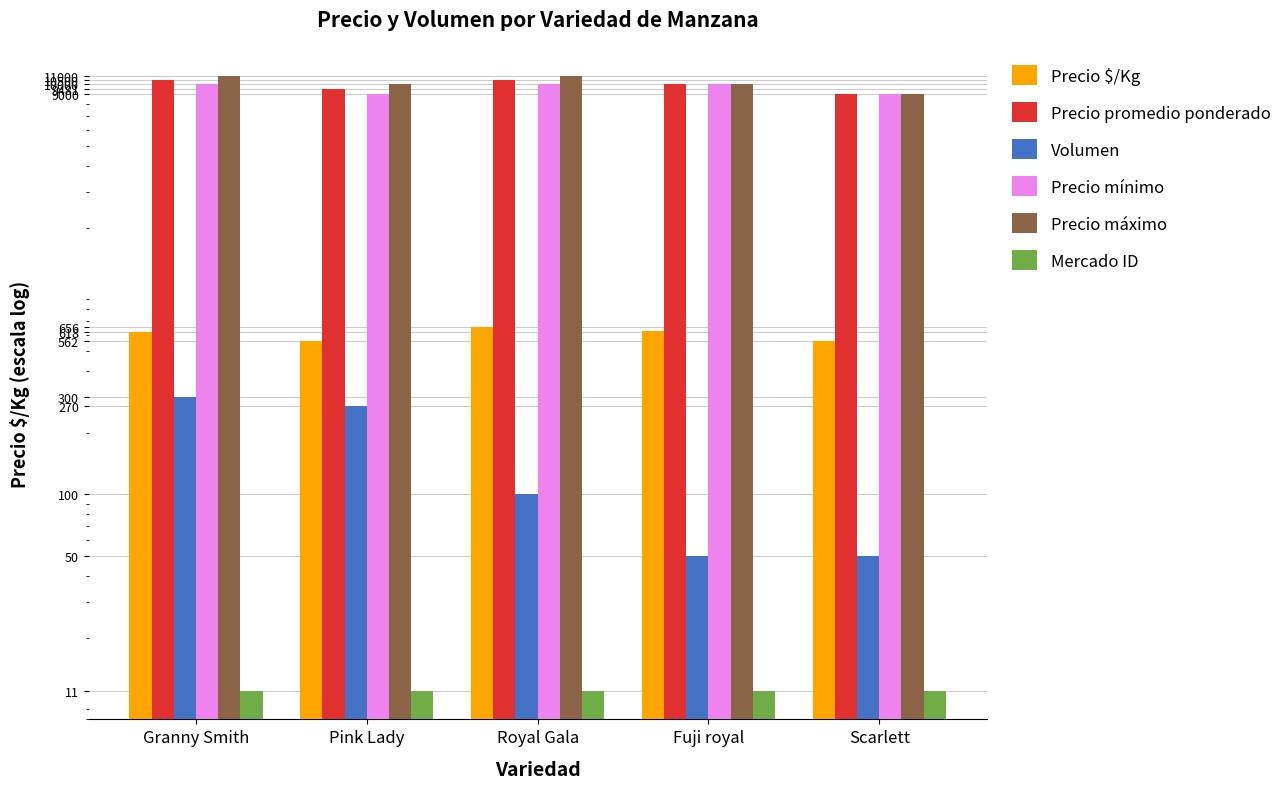

What is the smallest value displayed?

11